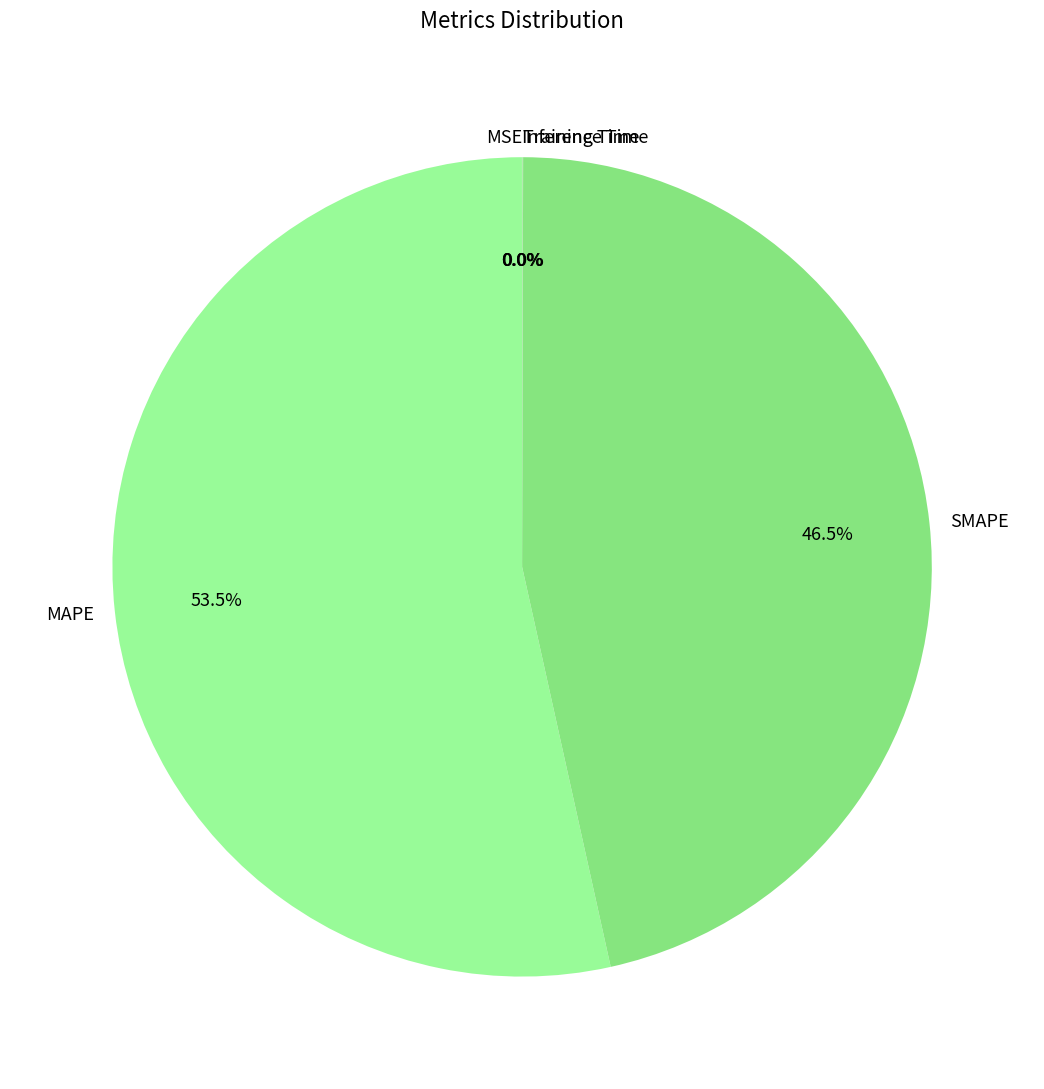

What is the majority slice?

MAPE